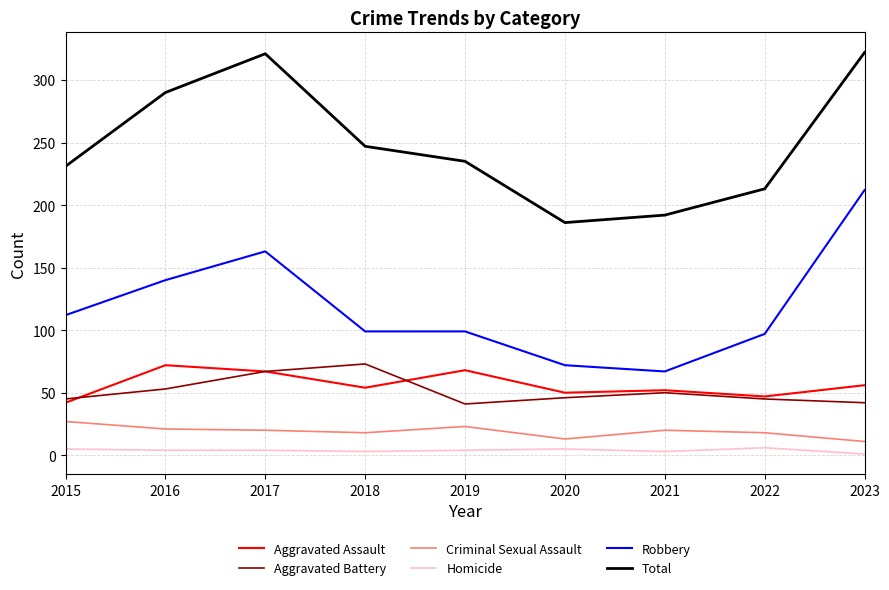

The value of Aggravated Assault at 2015 is 42. True or false?

True